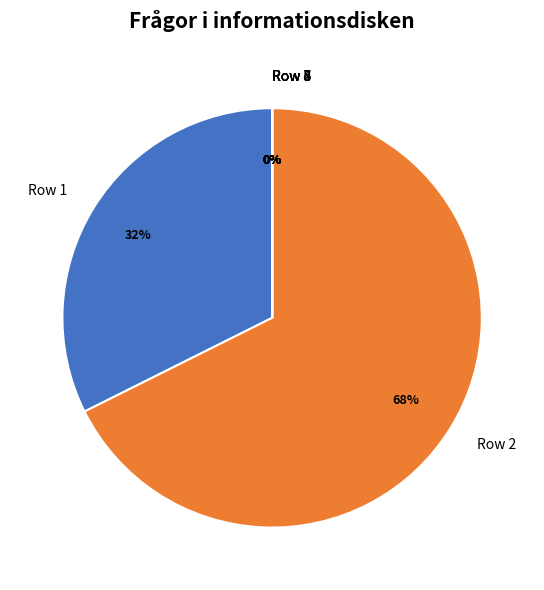

The Row 2 slice represents 68% of the pie. True or false?

True